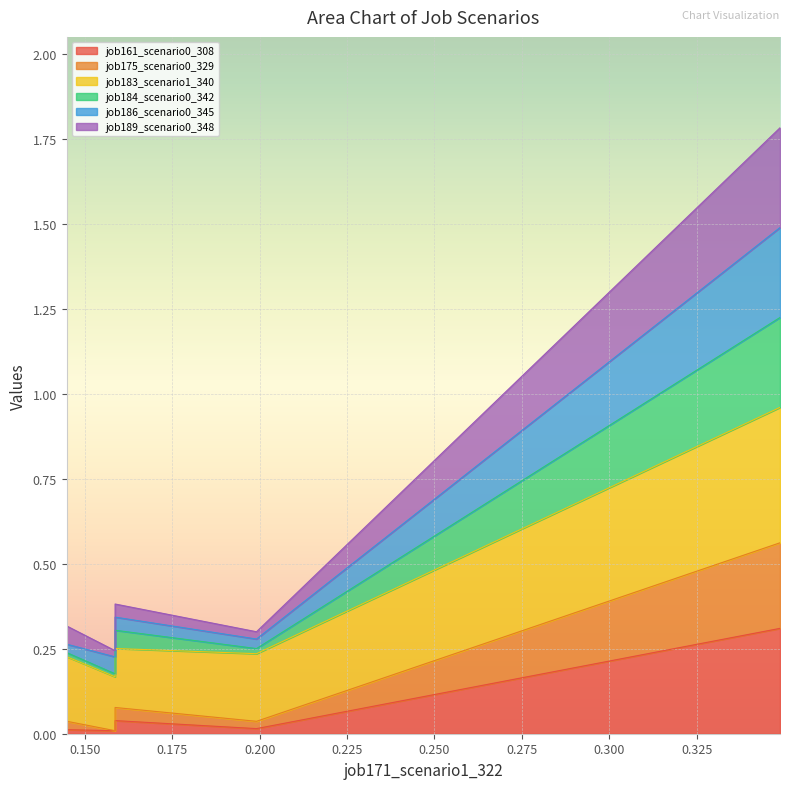

What is the difference between the maximum and minimum values in the job161_scenario0_308 series?

0.3